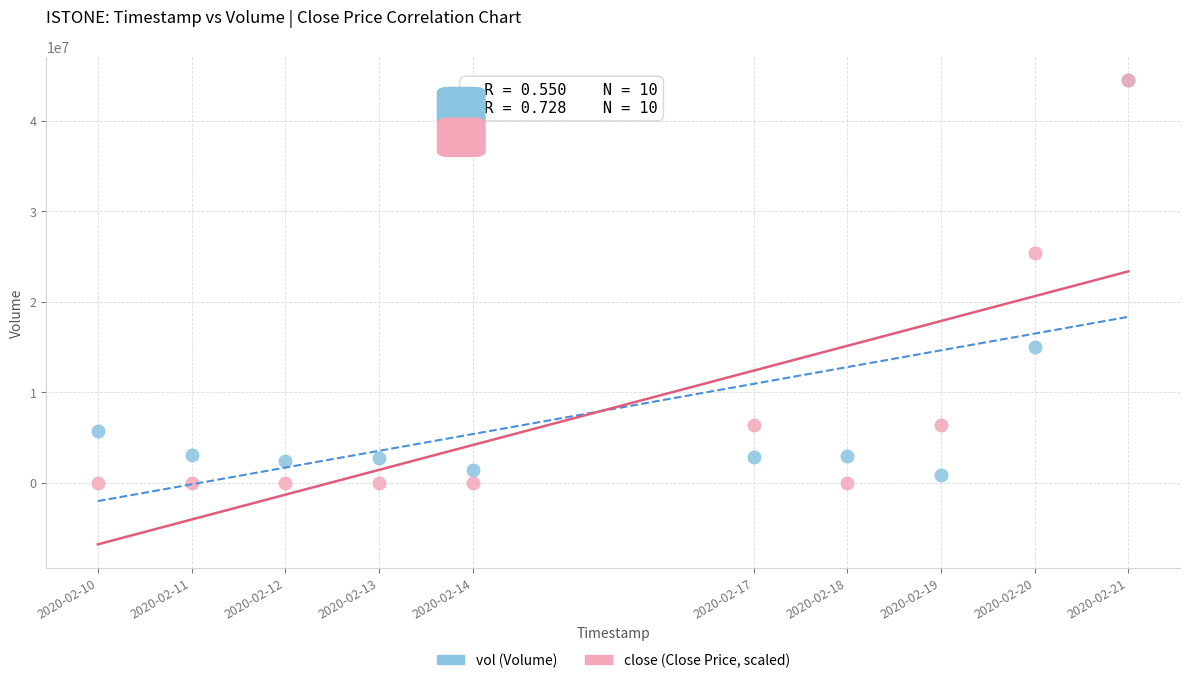

In the vol (Volume) series, what Y value is closest to 22644350?

15015900.0